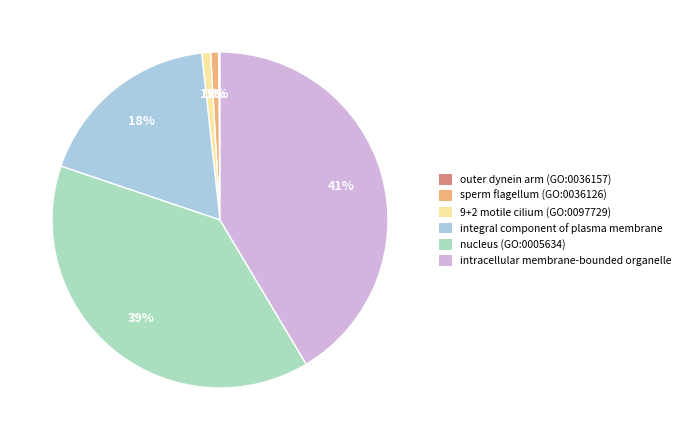

Is there any slice that represents more than half of the pie?

No